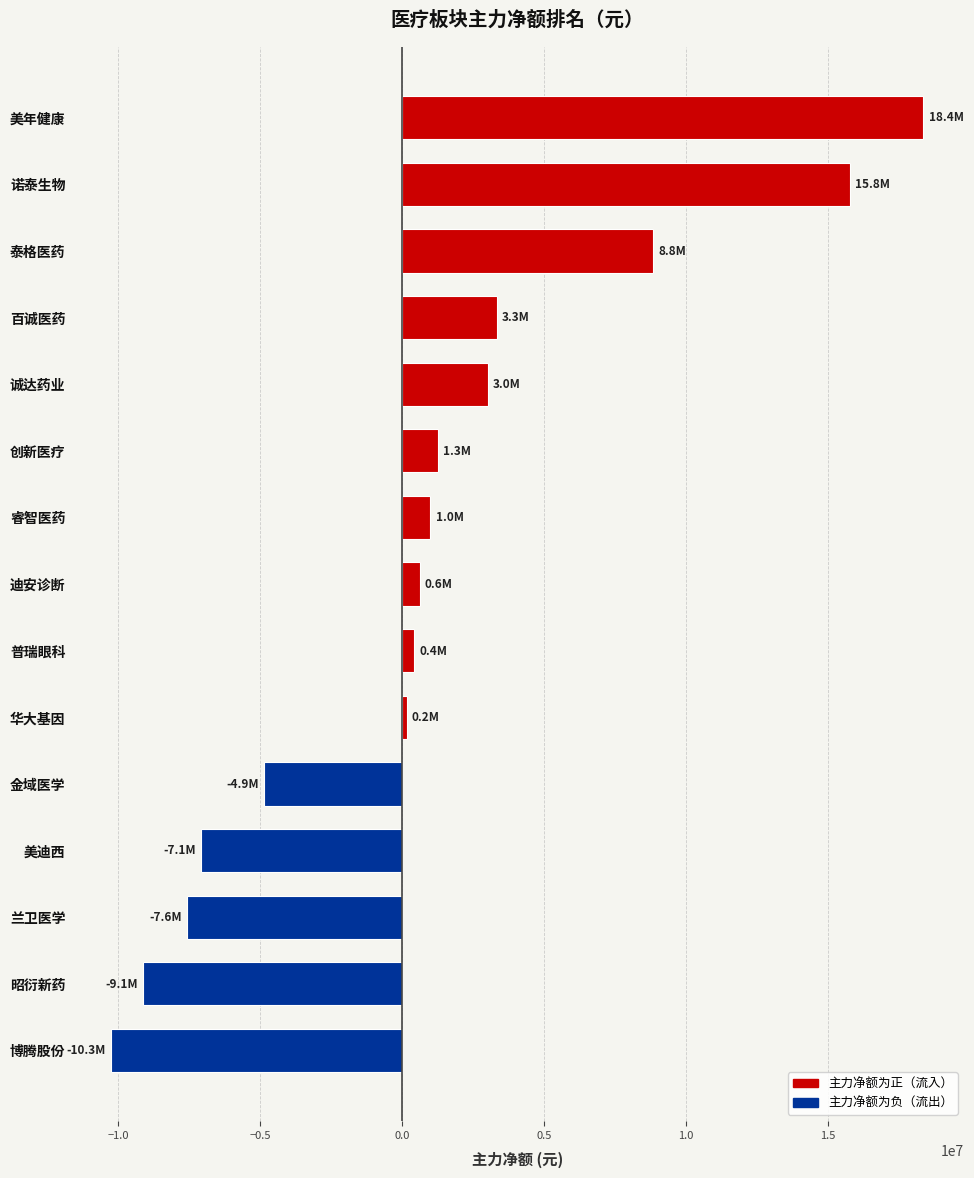

Count the number of categories in the chart.

15